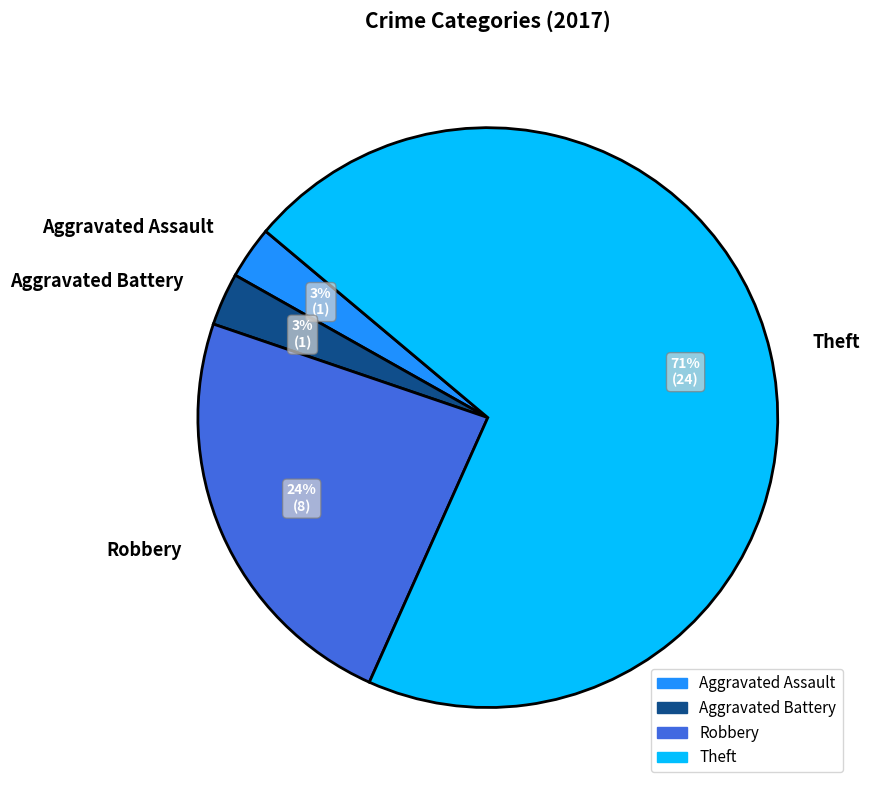

What percentage is the Aggravated Assault slice, to the nearest percent?

3%